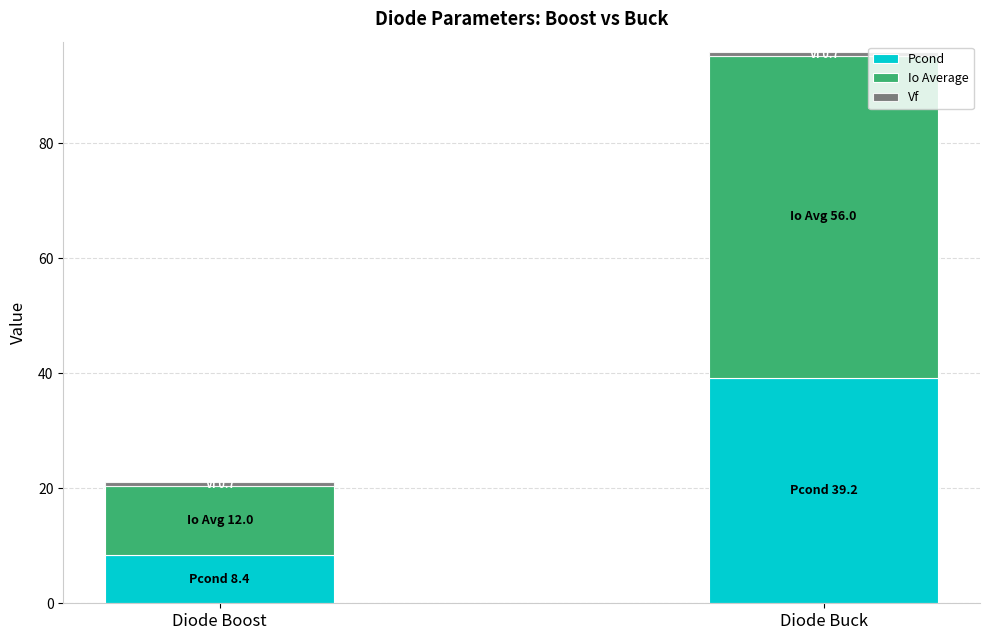

What is the sum of the Pcond values at Diode Boost and Diode Buck?

47.6